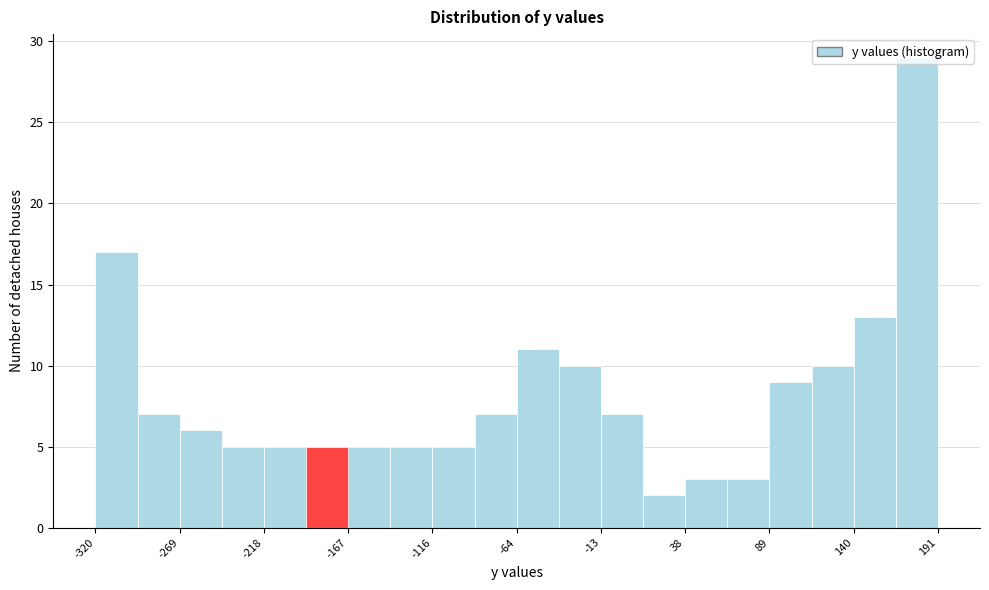

Around what value on the x-axis is the tallest bar? Give the approximate position of its centre, as read against the axis.

180